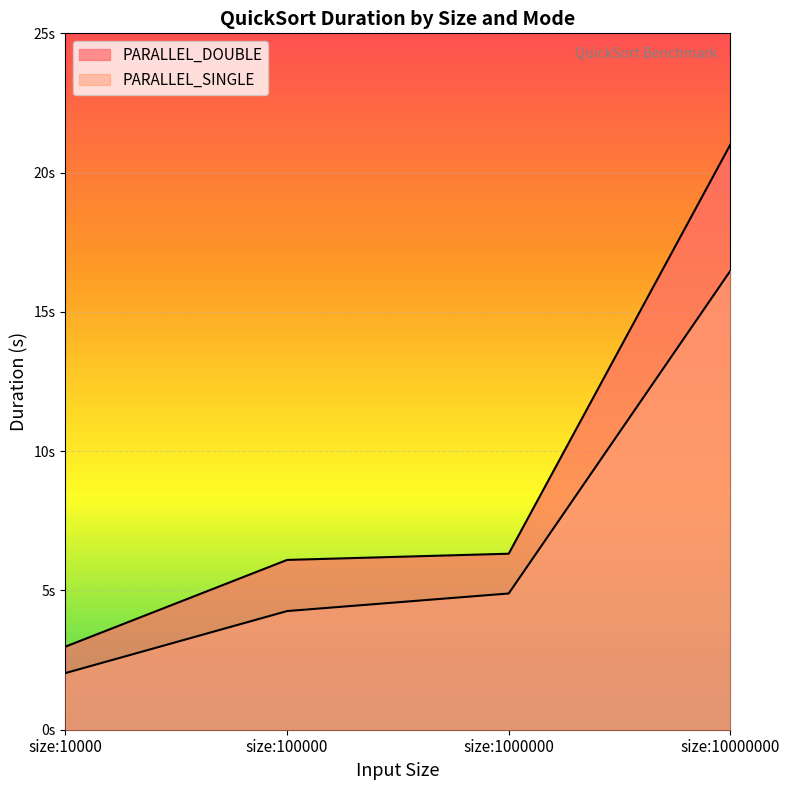

What is the sum of the PARALLEL_DOUBLE values at size:100000 and size:1000000?

12.4